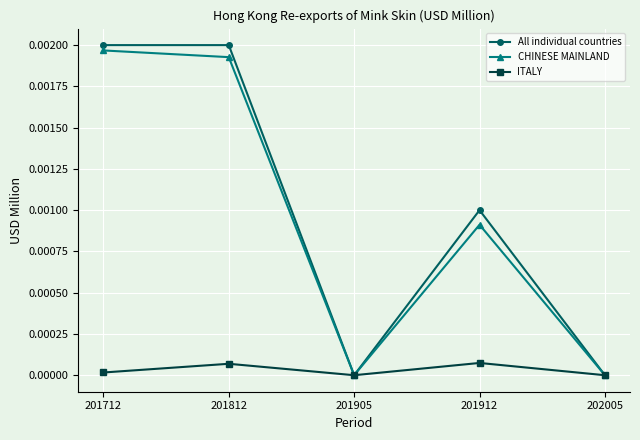

Where is the first local maximum for ITALY?

201812